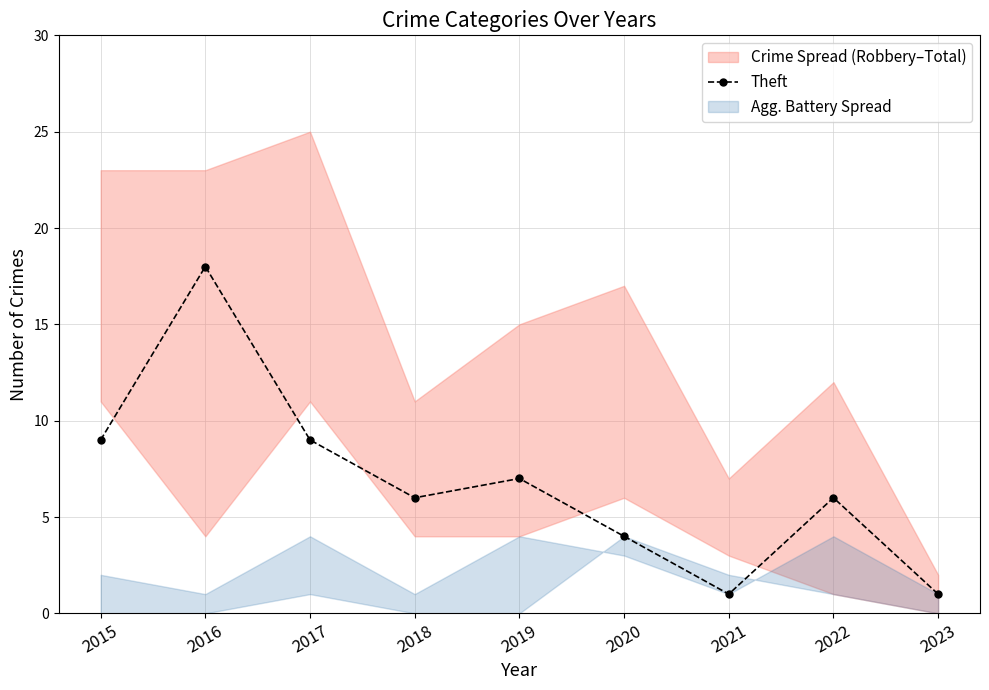

At which category does the data reach its first local peak?

2016